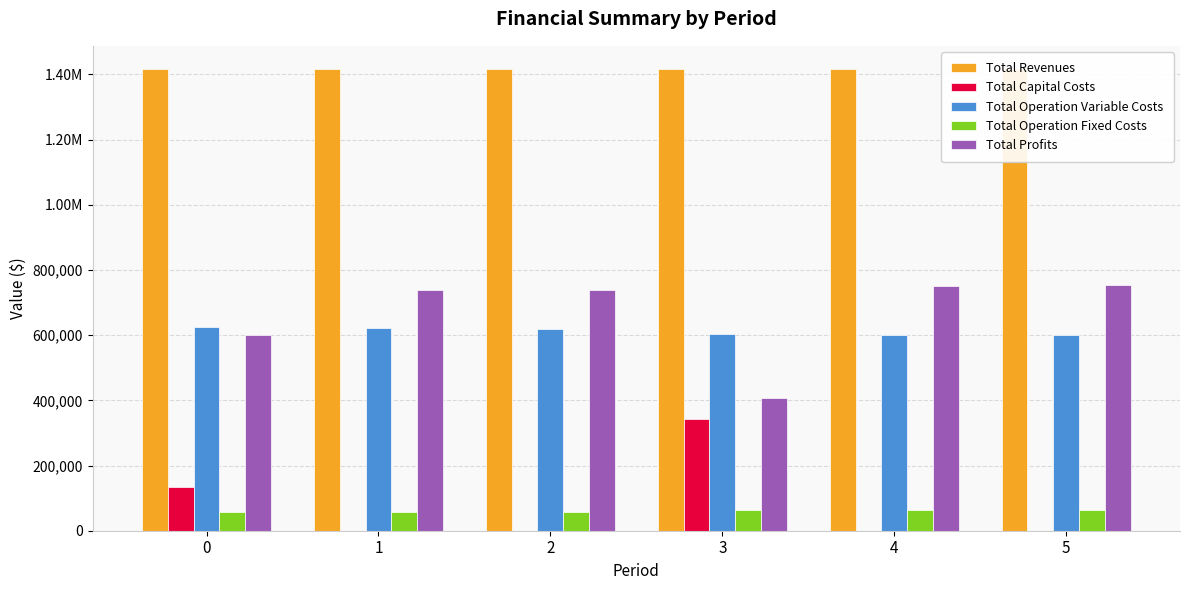

Reading right to left, transcribe all the data shown in this chart.

Total Revenues: 1416799.2	1416799.2	1416799.2	1416756.2	1416756.2	1416756.2
Total Capital Costs: 0.0	0.0	341248.0	0.0	0.0	135520.0
Total Operation Variable Costs: 599967.9	601913.5	603856.4	619674.2	621735.0	623792.9
Total Operation Fixed Costs: 63411.3	63411.3	63411.3	57035.6	57035.6	57035.6
Total Profits: 753419.9	751474.3	408283.4	740046.4	737985.6	600407.7